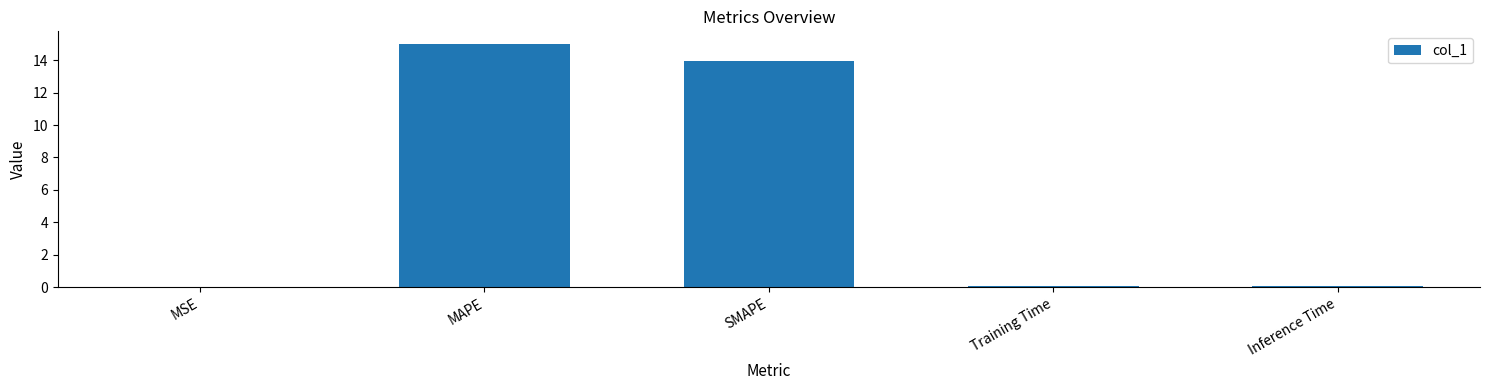

What is the sum of all values?

29.2